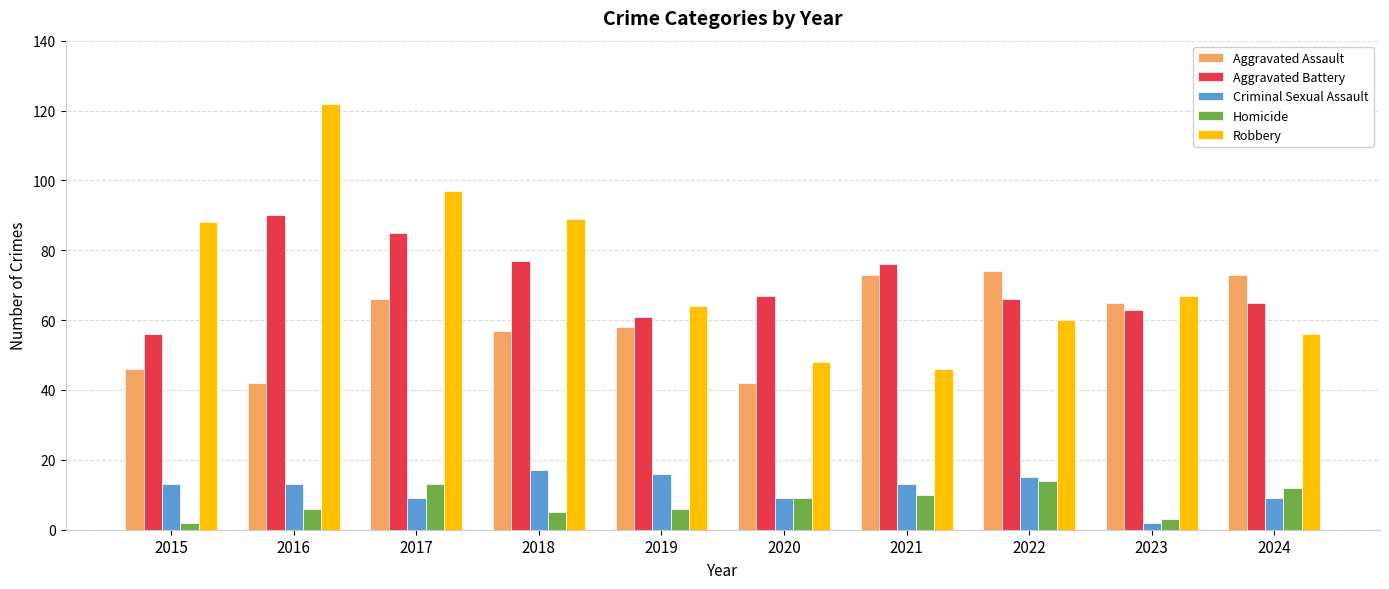

Is it true that Aggravated Assault equals 28 at 2019?

False